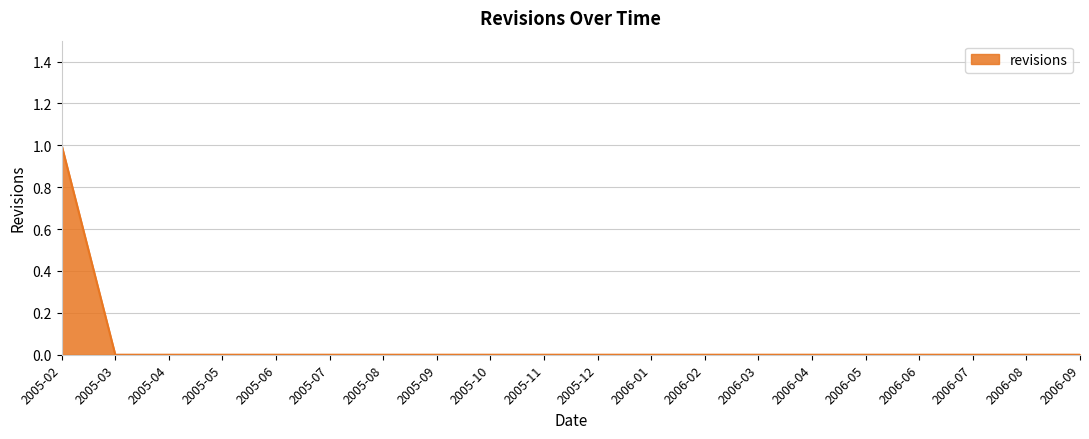

How many lines are shown in the chart?

1